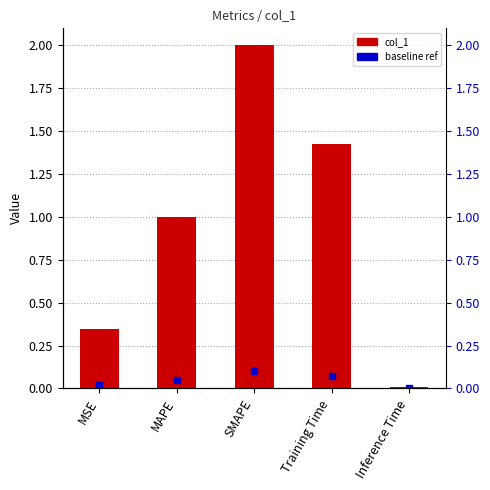

Does the chart contain stacked bars?

No